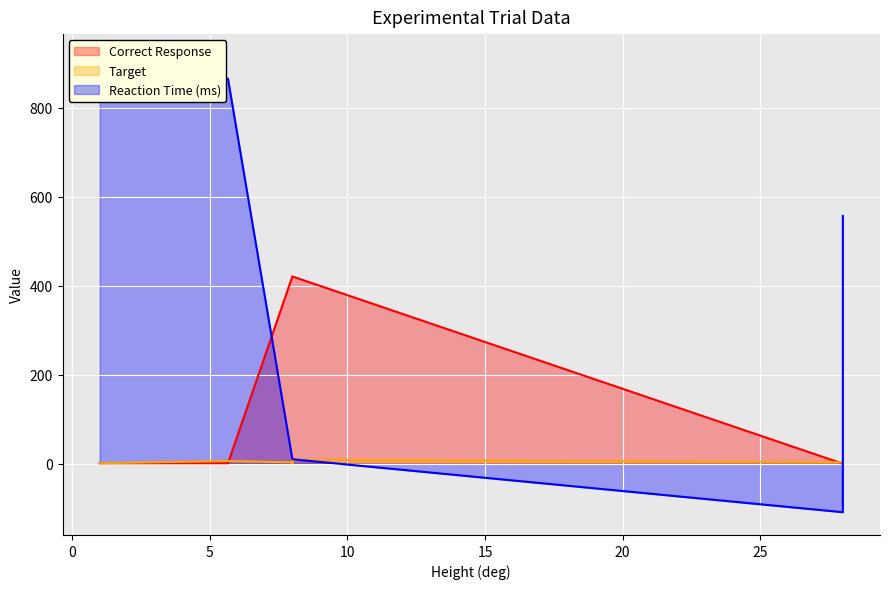

List the series in order of their overall mean, lowest first.

Target, Reaction Time (ms), Correct Response